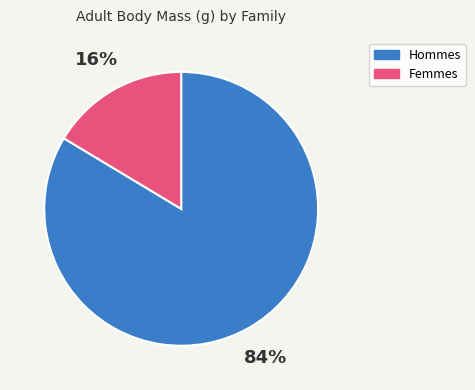

What percentage is the Femmes slice, to the nearest percent?

16%